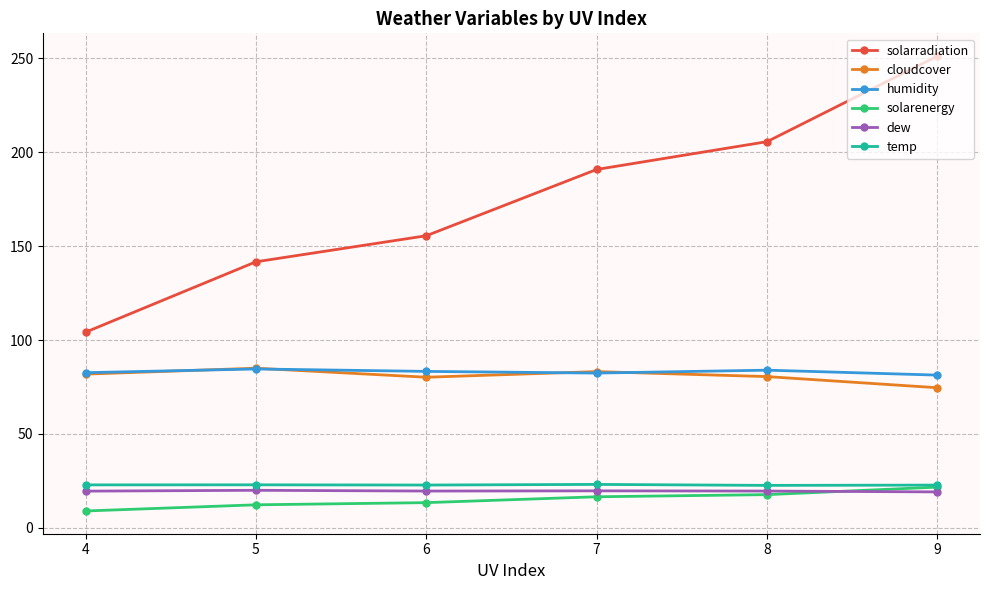

Which series has the largest total across all categories?

solarradiation